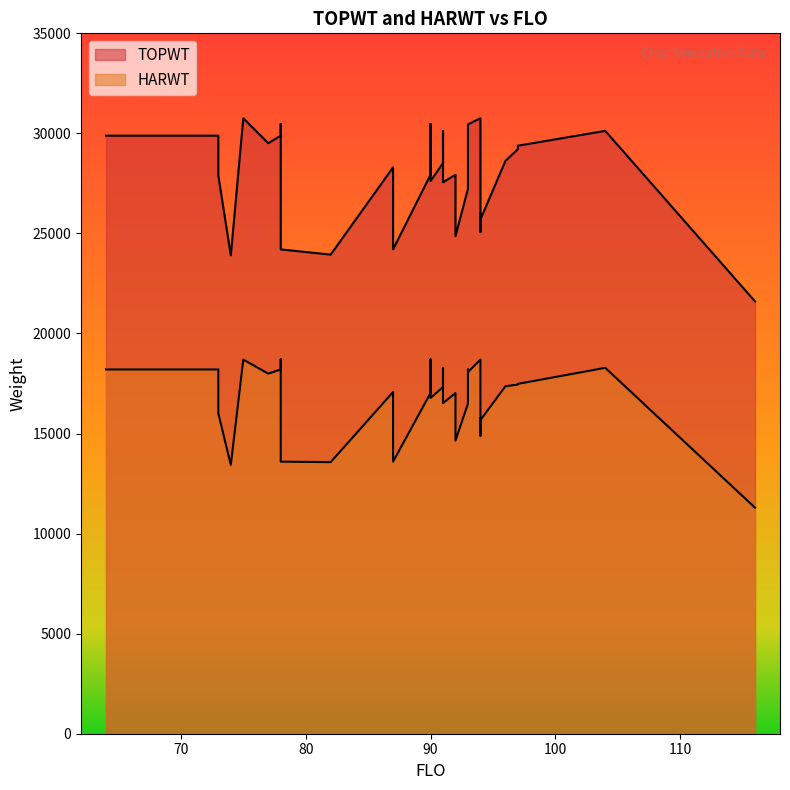

Is the value of HARWT at 91 greater than the value of TOPWT at 94?

No